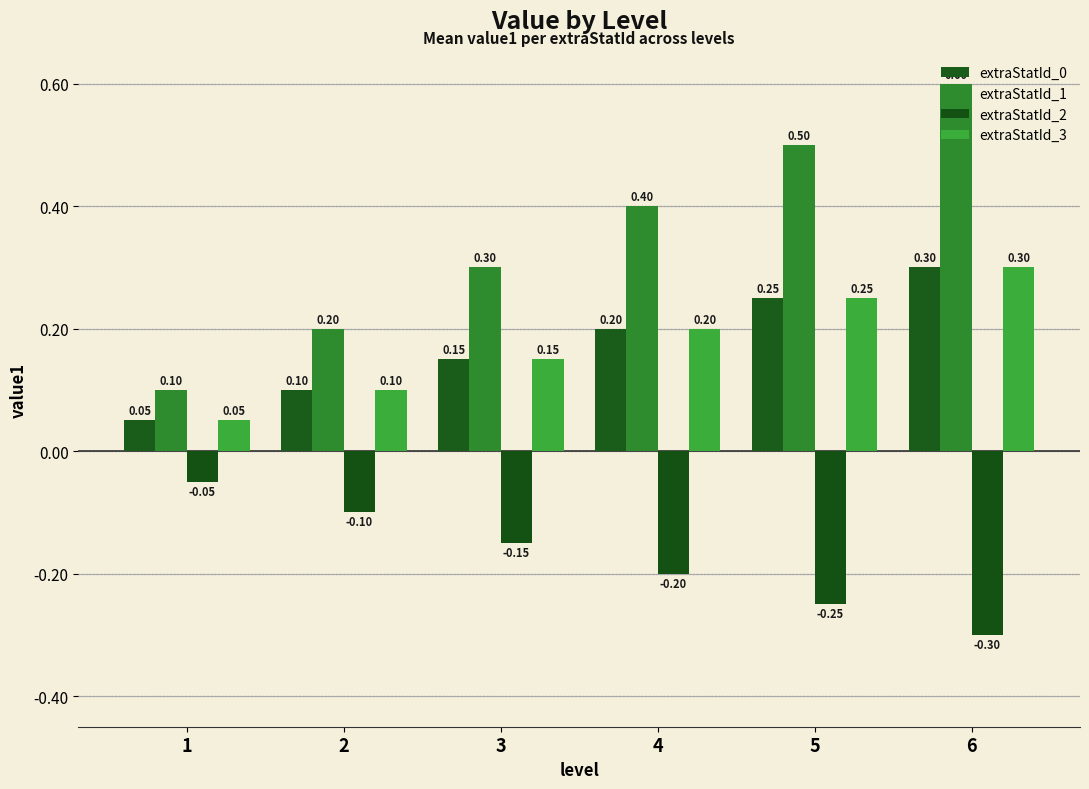

The value of extraStatId_1 at 1 is 0.2. True or false?

False